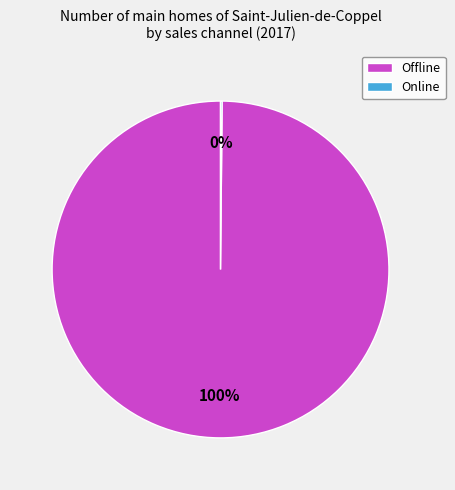

Which slice is the largest?

Offline